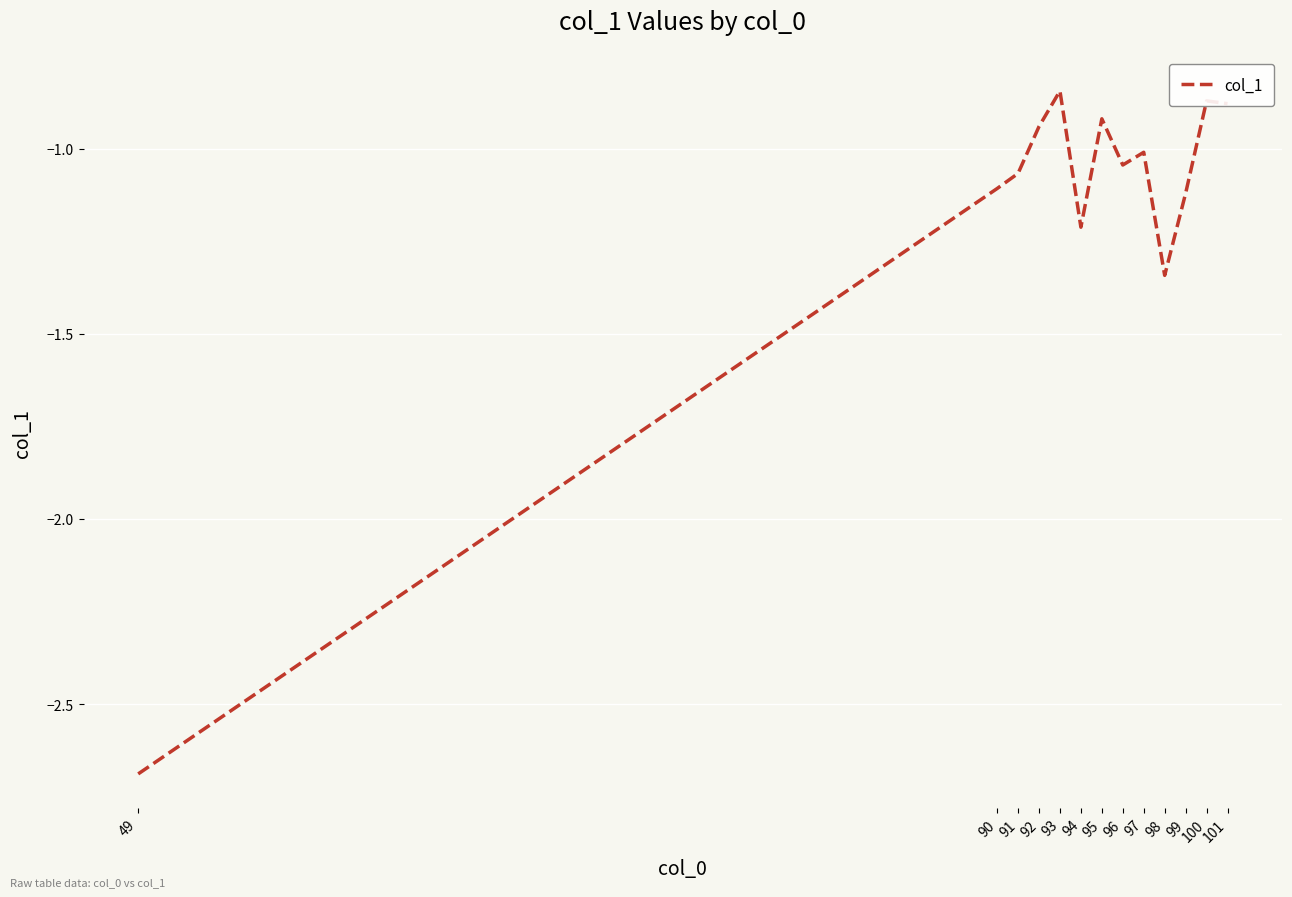

At which label does the data first exceed -1?

92